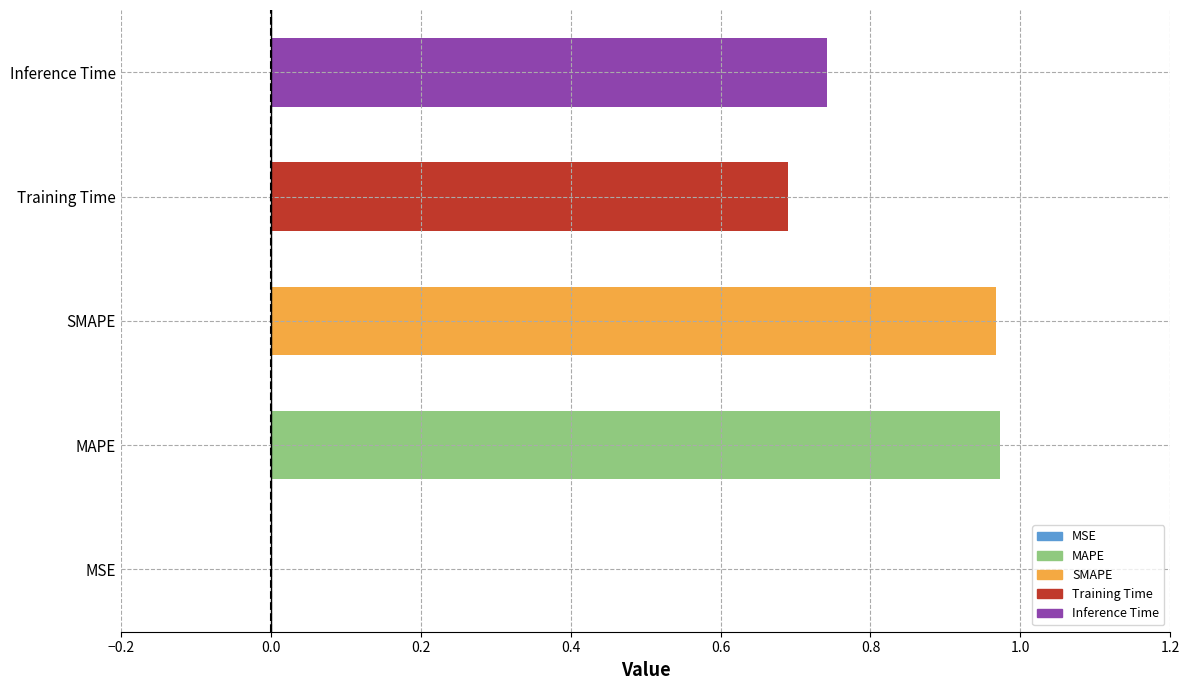

Are the bars horizontal?

Yes